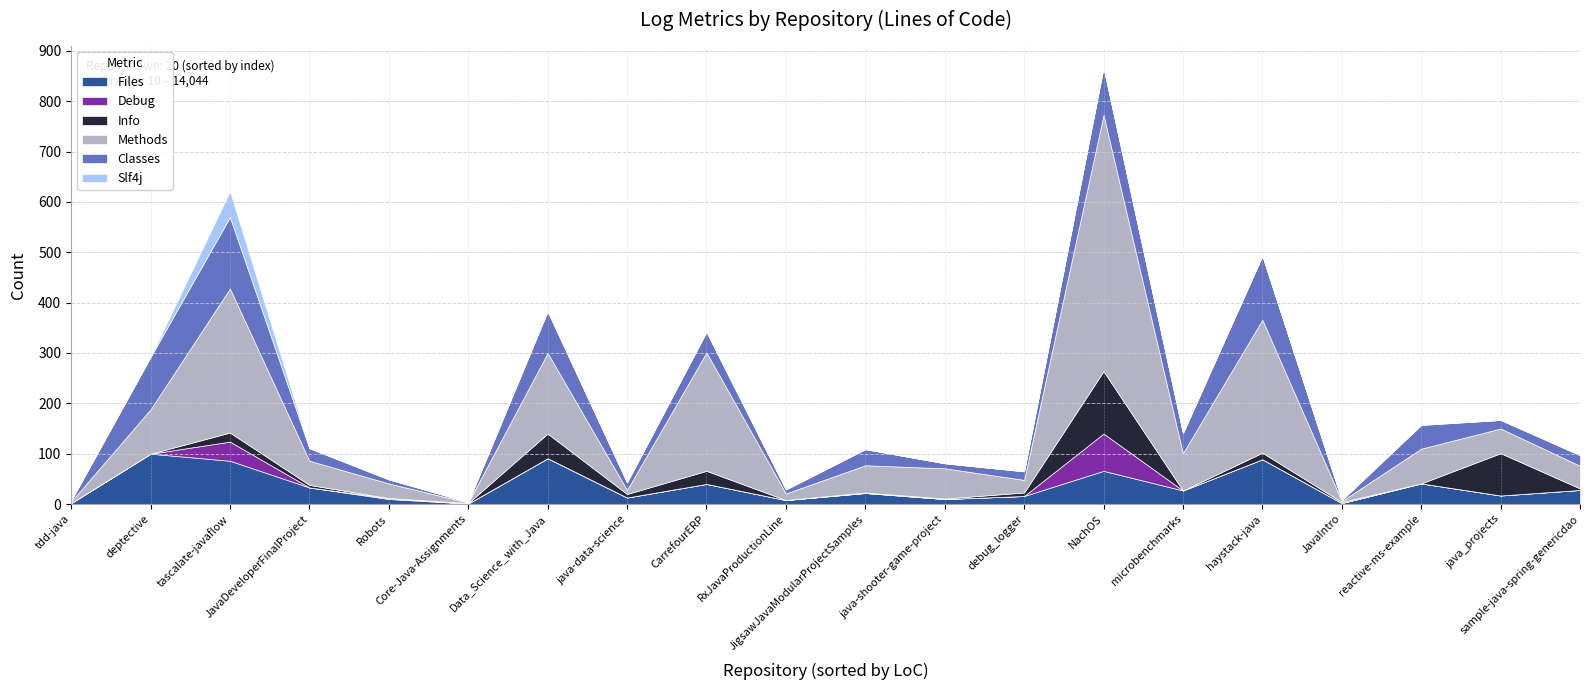

At how many categories does at least one series exceed 339?

1